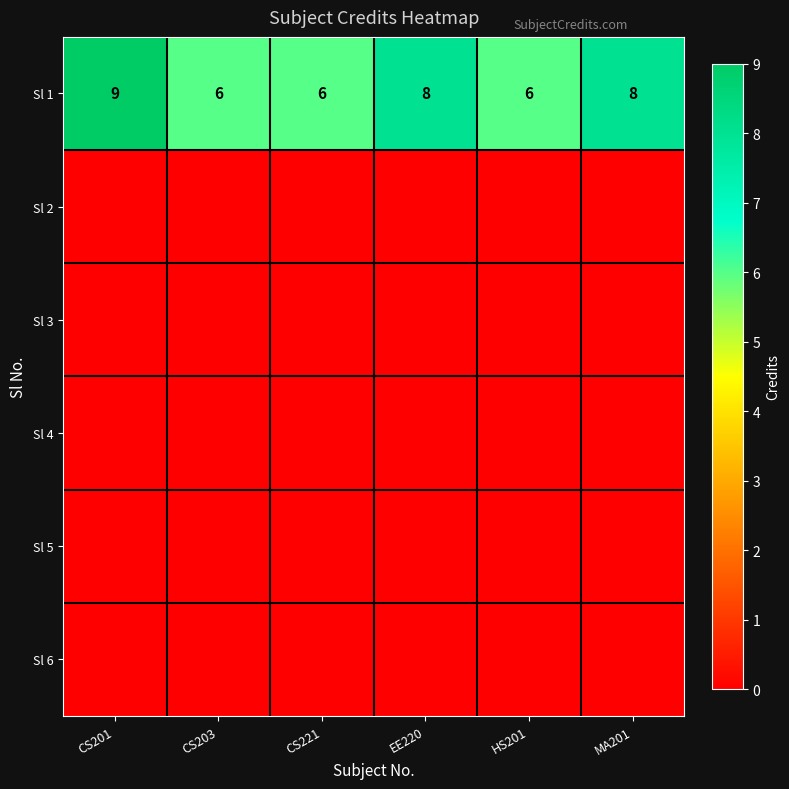

True or false: Sl 1 has a value of 6 at CS203.

True